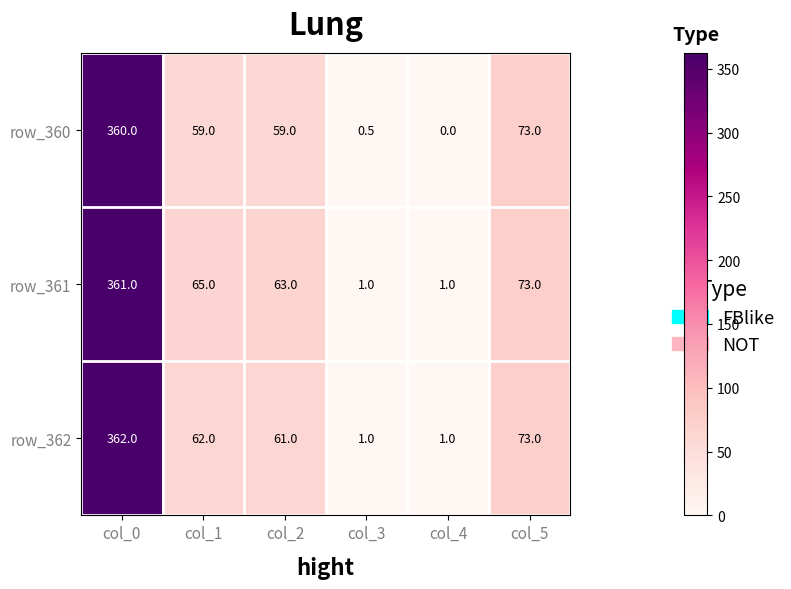

Which label corresponds to the largest value in the chart?

col_0